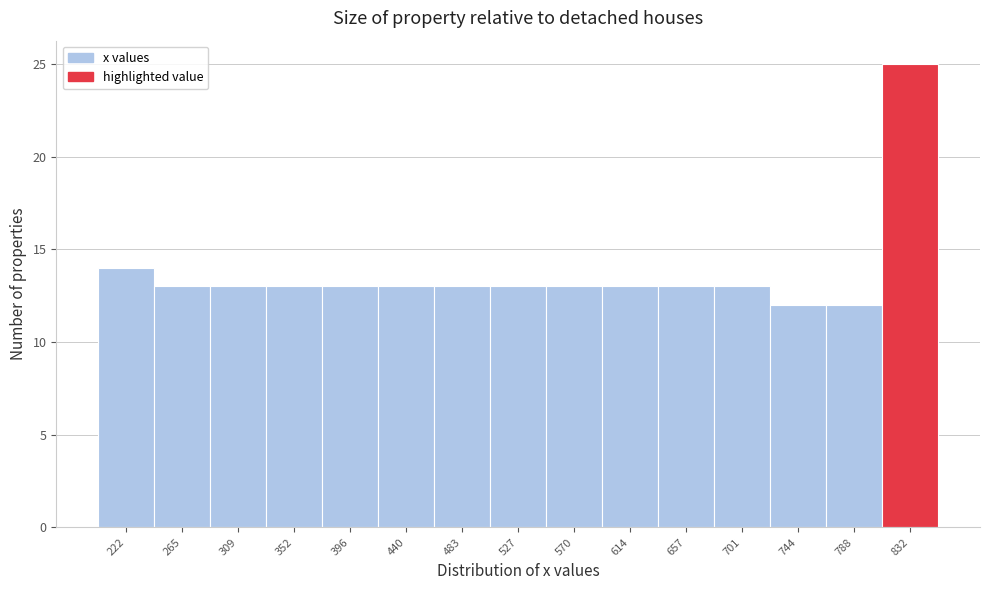

How tall is the bar that spans 330 to 375 on the x-axis? Neither the bar edges nor the heights are printed on the chart, so give them approximately, as read against the axes.

13